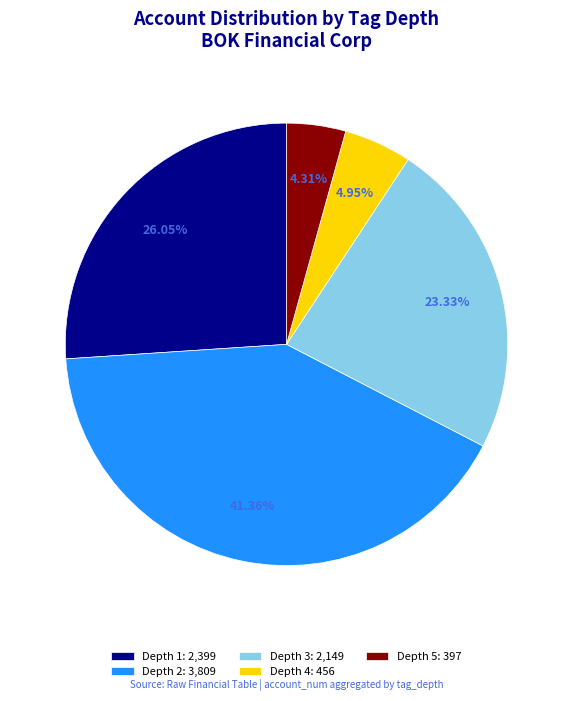

Between Depth 2: 3,809 and Depth 1: 2,399, which is larger?

Depth 2: 3,809